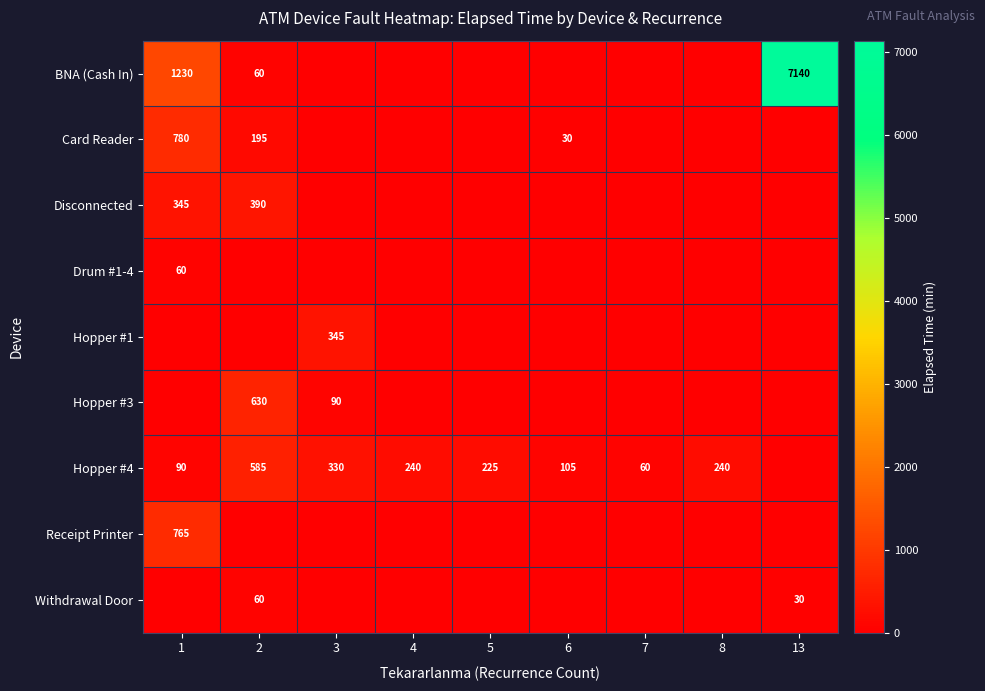

Between 13 and 1, which is larger?

13